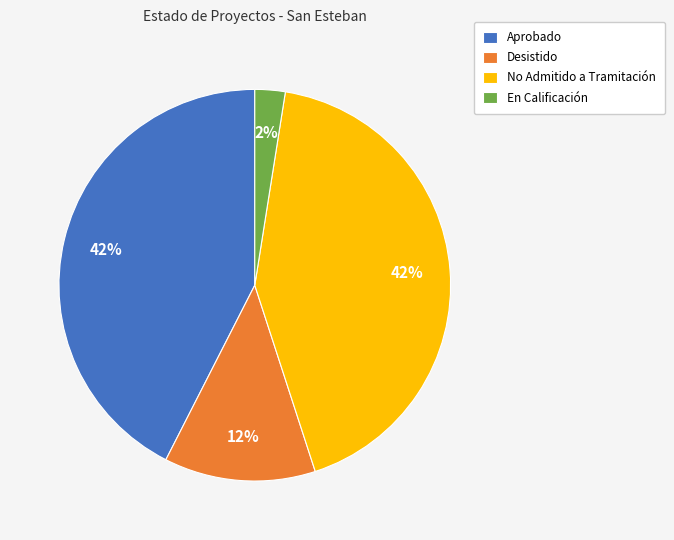

Count the number of slices in the pie.

4